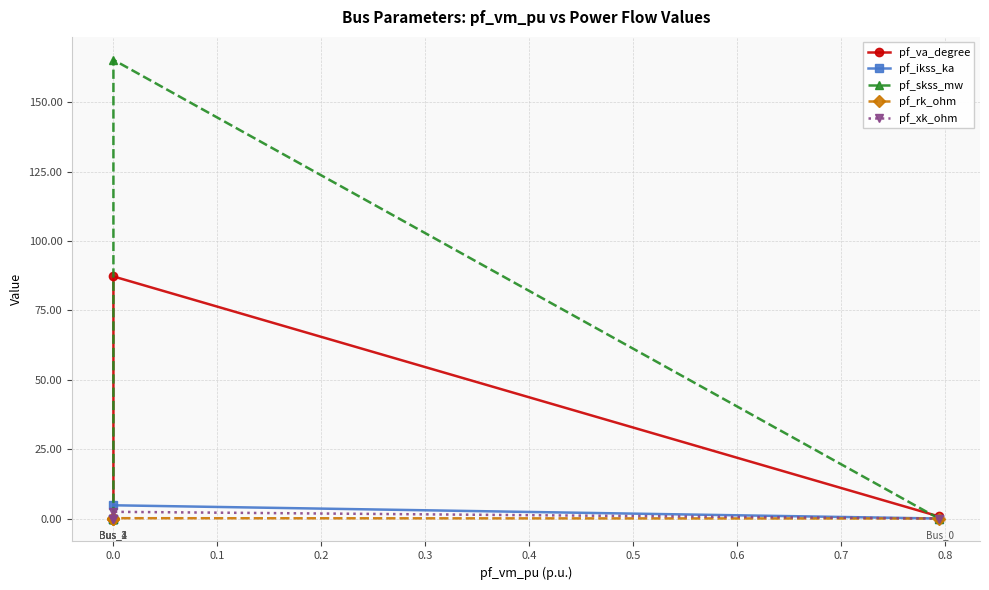

Is the value of pf_rk_ohm at 0.0 greater than the value of pf_xk_ohm at 0.0?

No